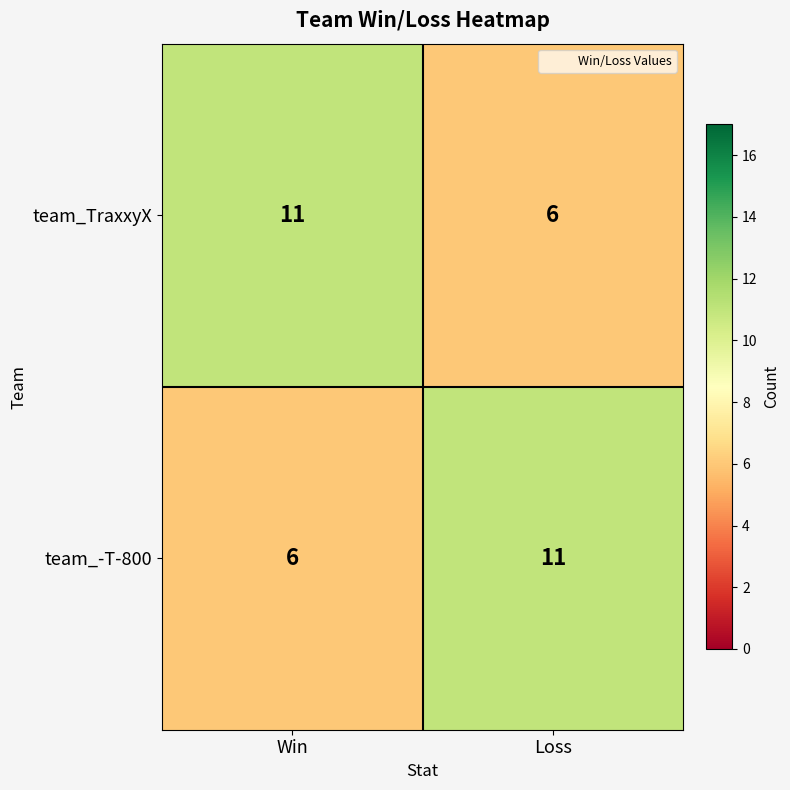

Reading left to right, extract all data points from this chart.

team_TraxxyX: Win=11	Loss=6
team_-T-800: Win=6	Loss=11